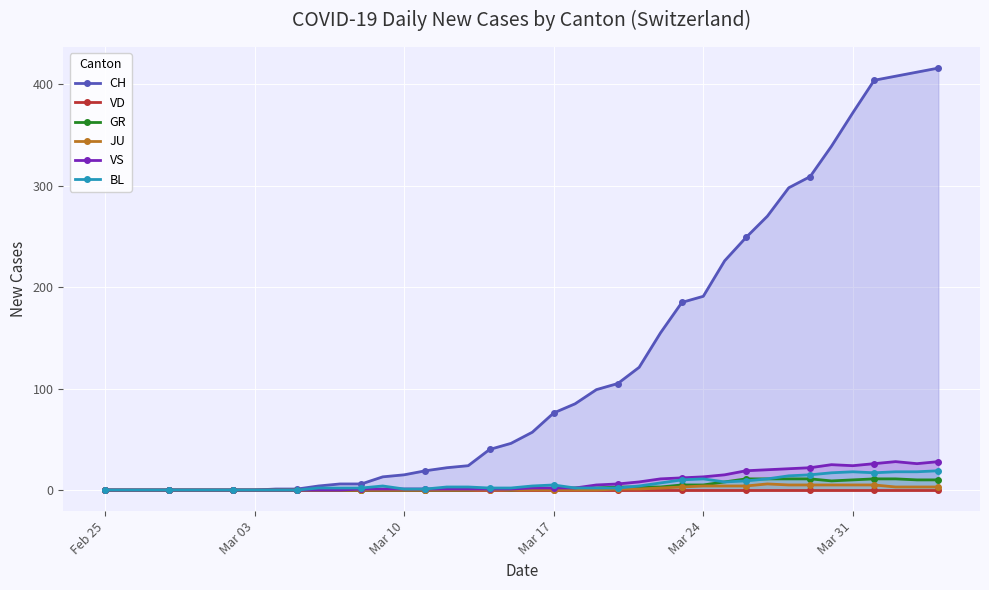

What is the average value of the JU series?

1